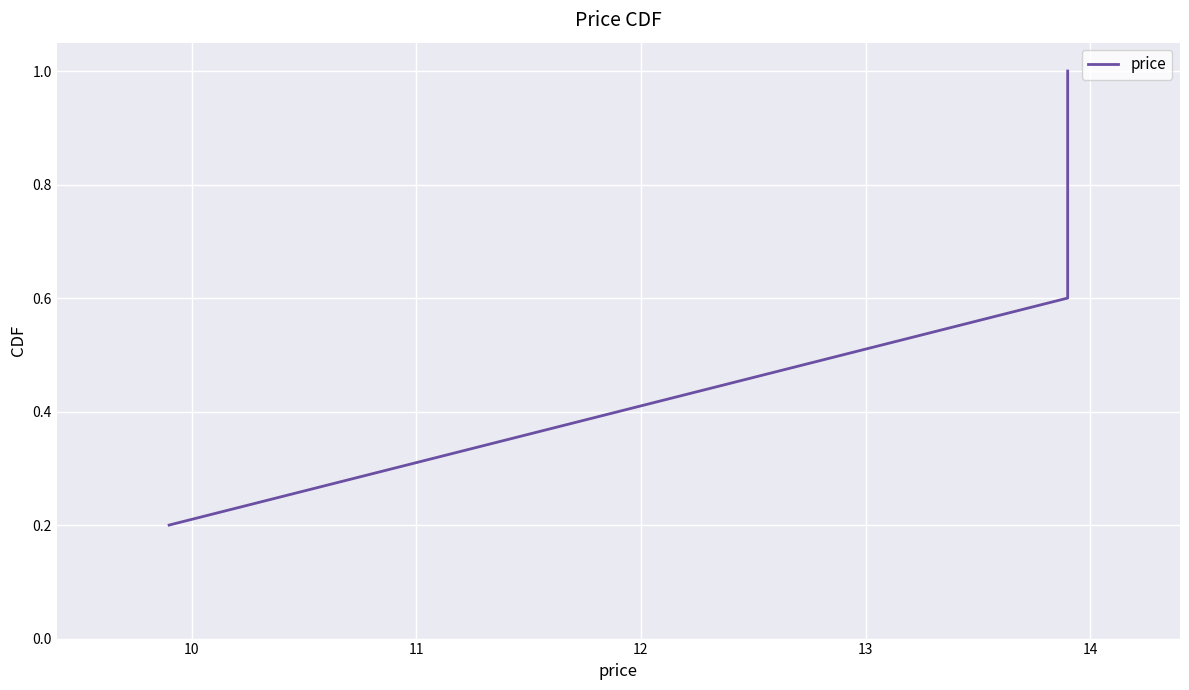

Reading left to right, transcribe all the data shown in this chart.

0.2	0.4	0.6	0.8	1.0